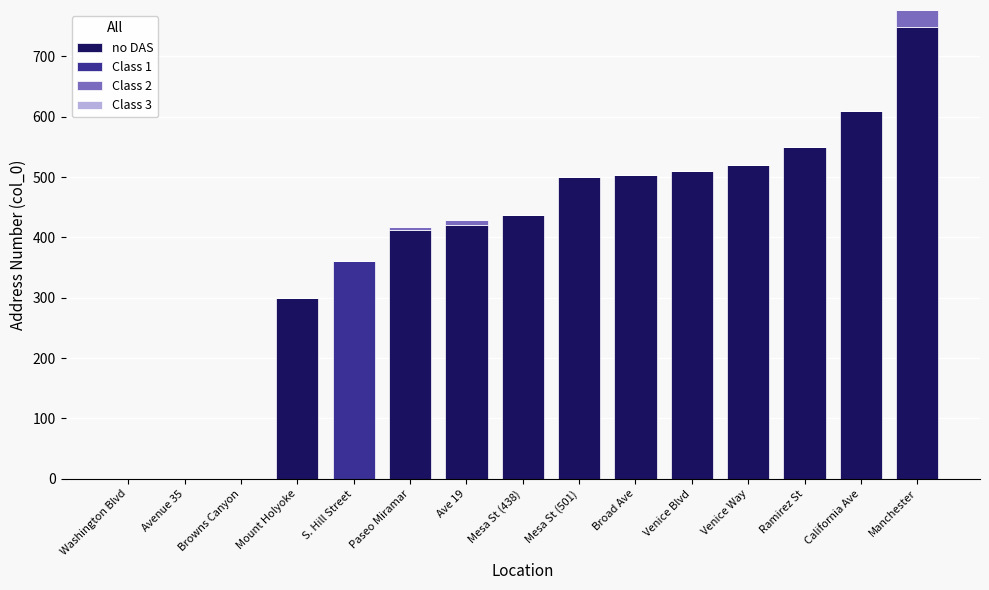

What is the total value across all series at Venice Way?

520